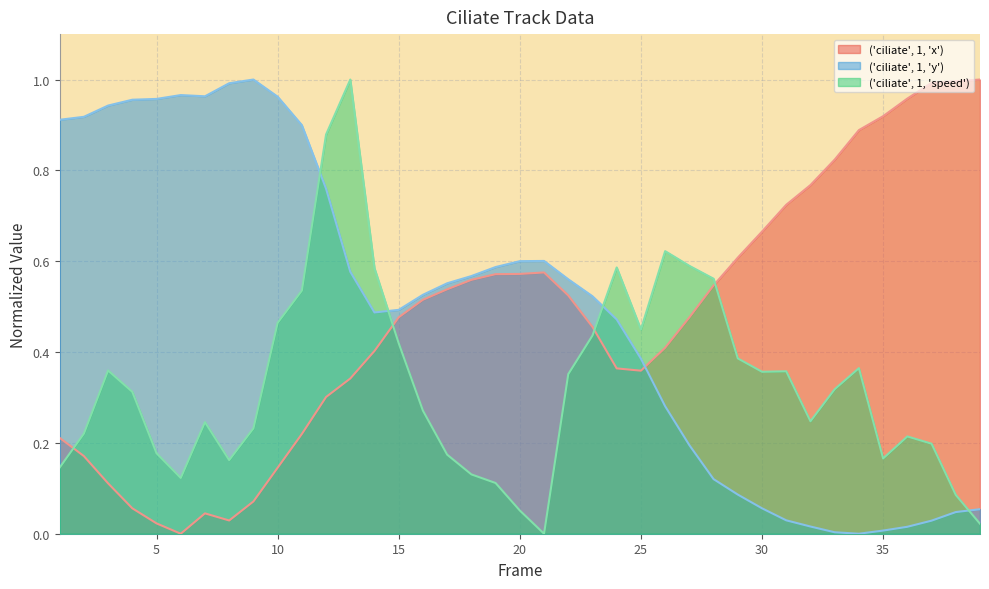

What is the value of the ('ciliate', 1, 'speed') point at the 30th from the left?

0.4